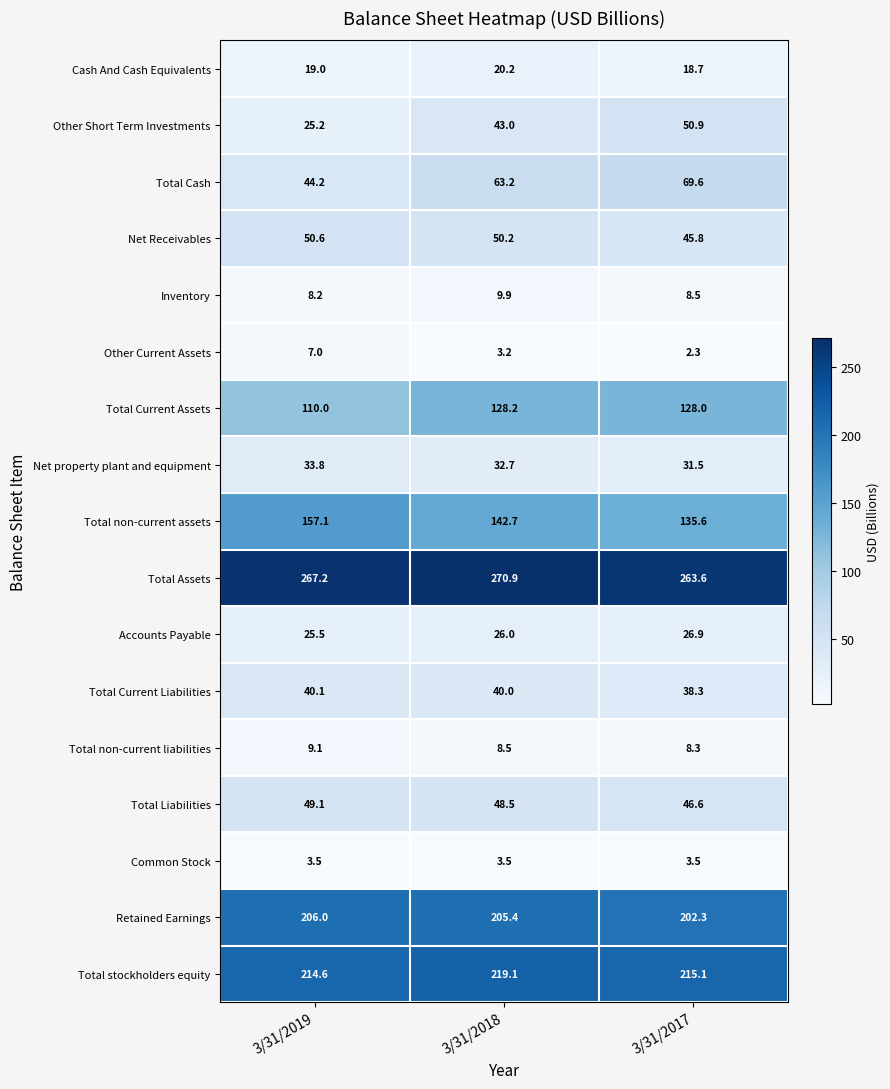

Where is Total Current Assets nearest to the value 119?

3/31/2019